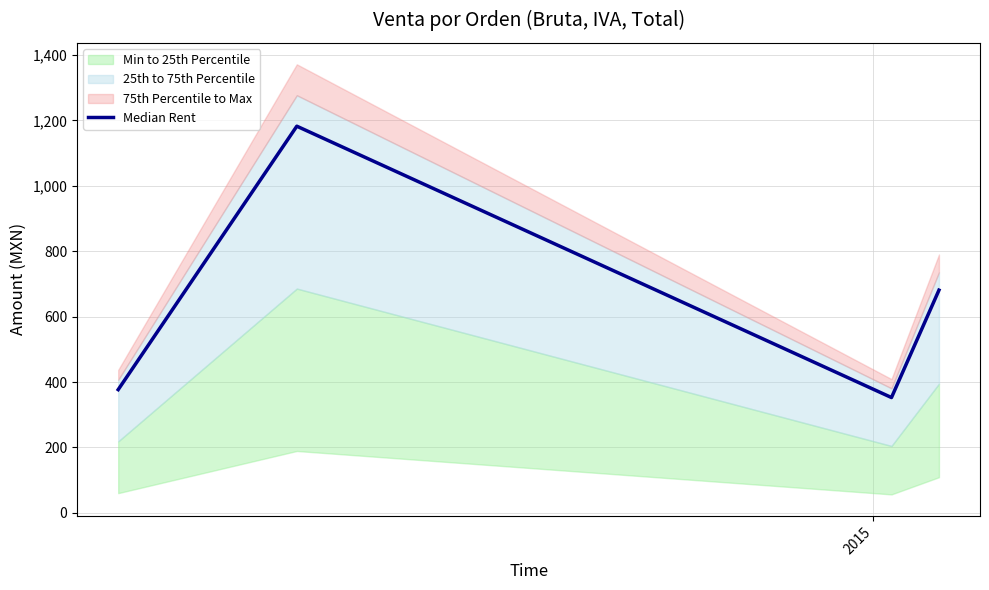

In Median Rent, how many points are higher than both neighbors (excluding endpoints)?

1